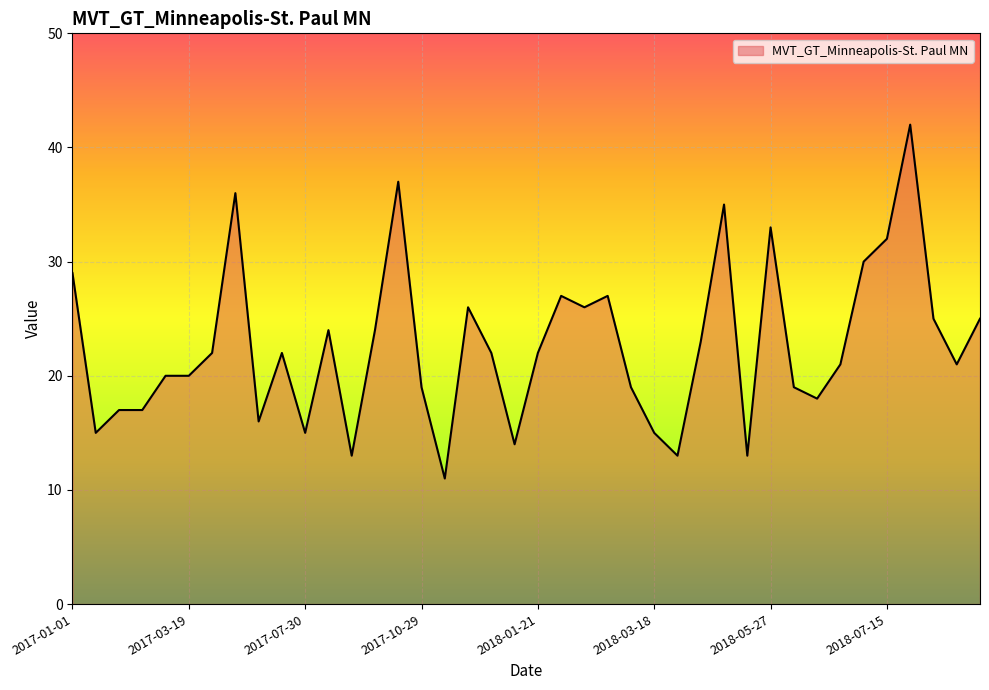

What is the difference between the maximum and minimum values?

31